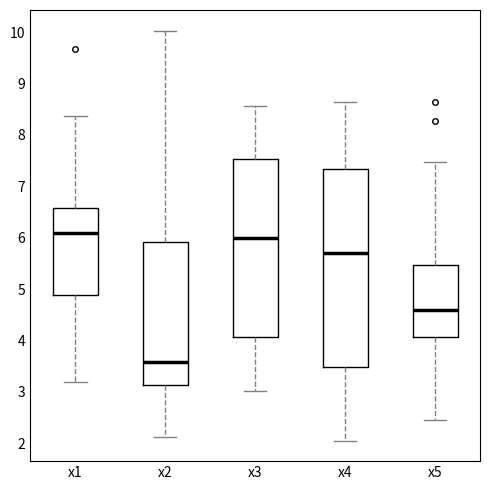

Which box is the tallest, from its lower edge to its upper edge?

x4